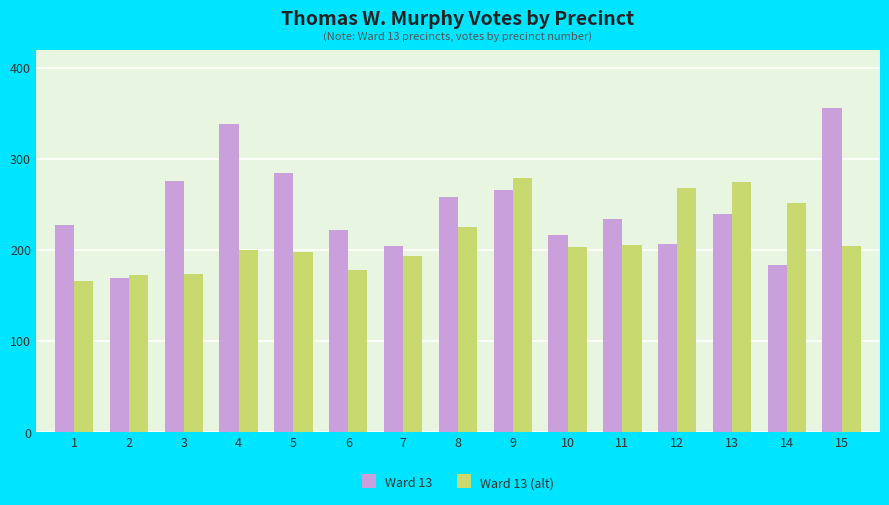

The Ward 13 series shows 228 at 1. True or false?

True